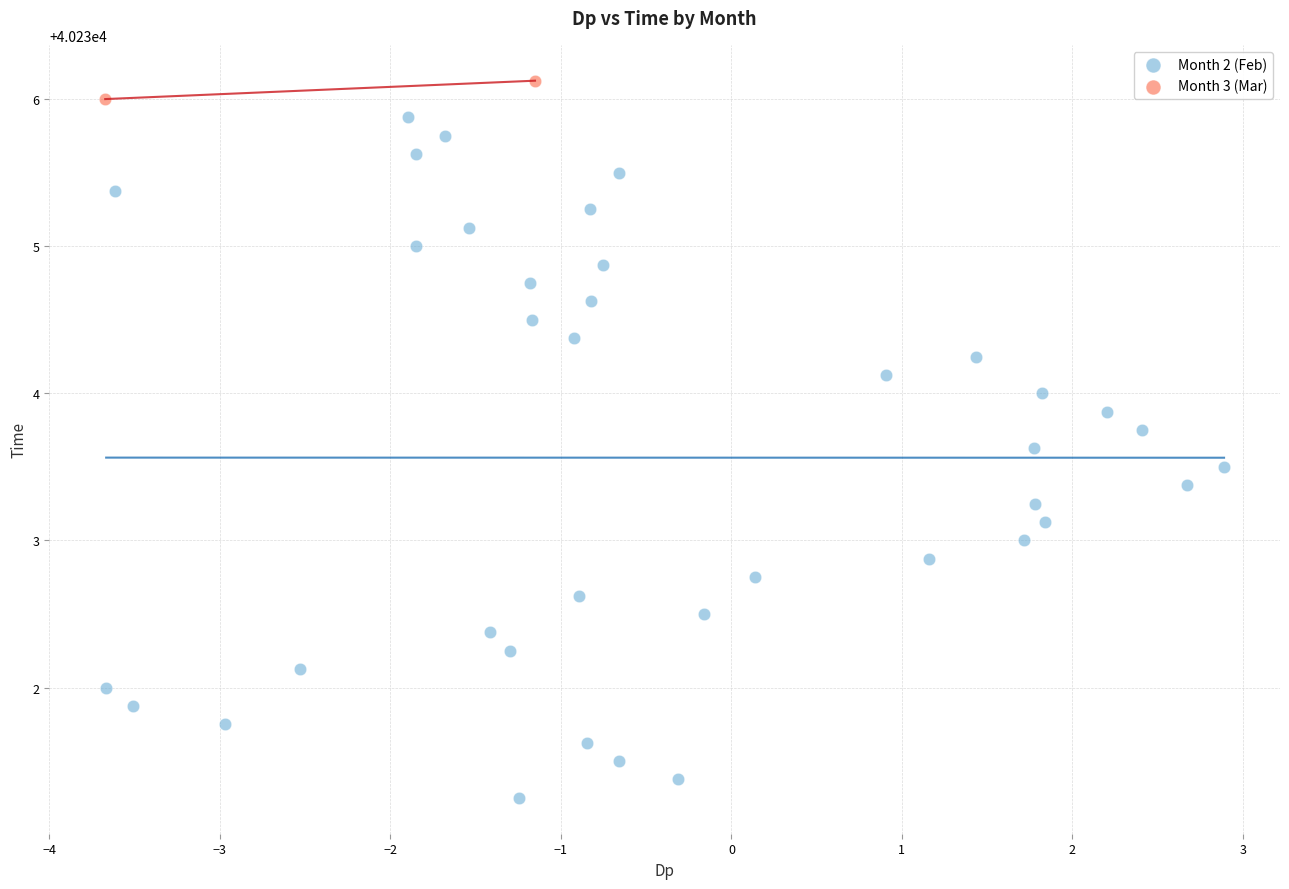

What are all the series names shown in the legend?

Month 2 (Feb), Month 3 (Mar)